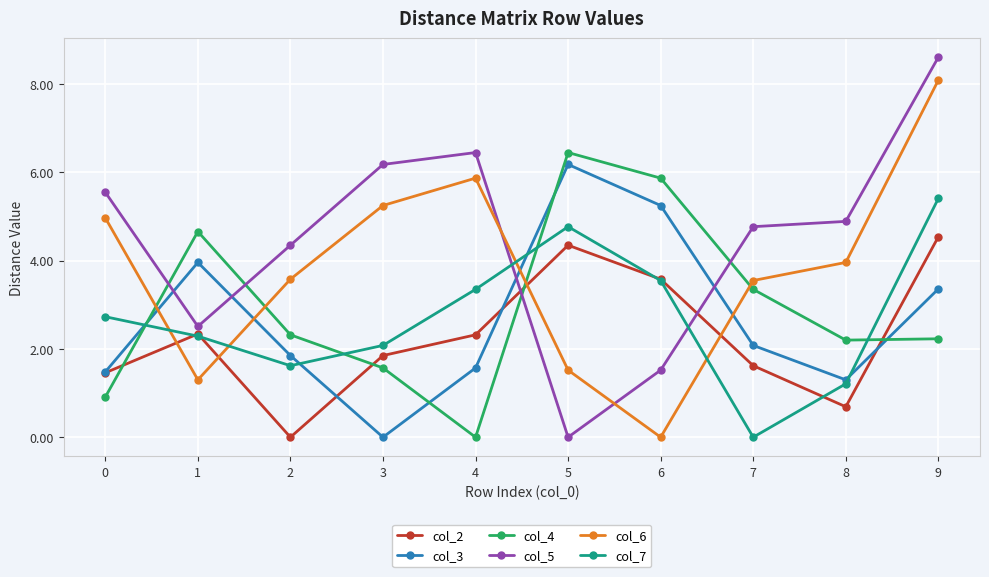

True or false: col_6 has more than 0 interior local peaks.

True